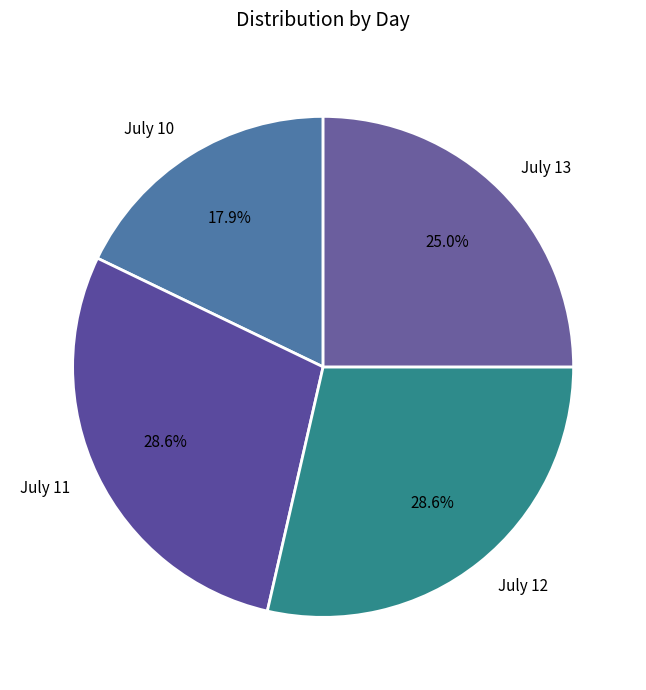

Between July 10 and July 11, which is larger?

July 11